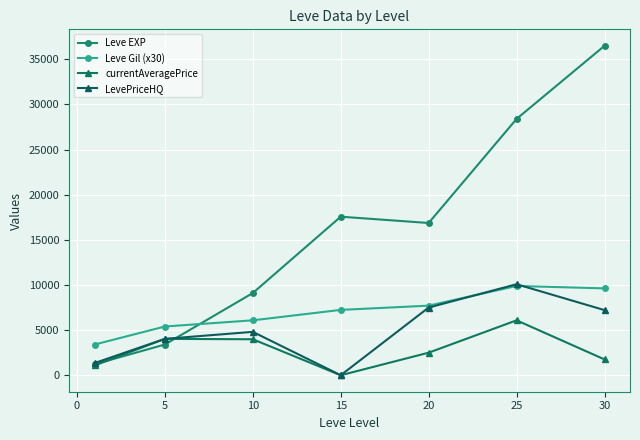

True or false: currentAveragePrice and Leve Gil (x30) cross at least once.

False